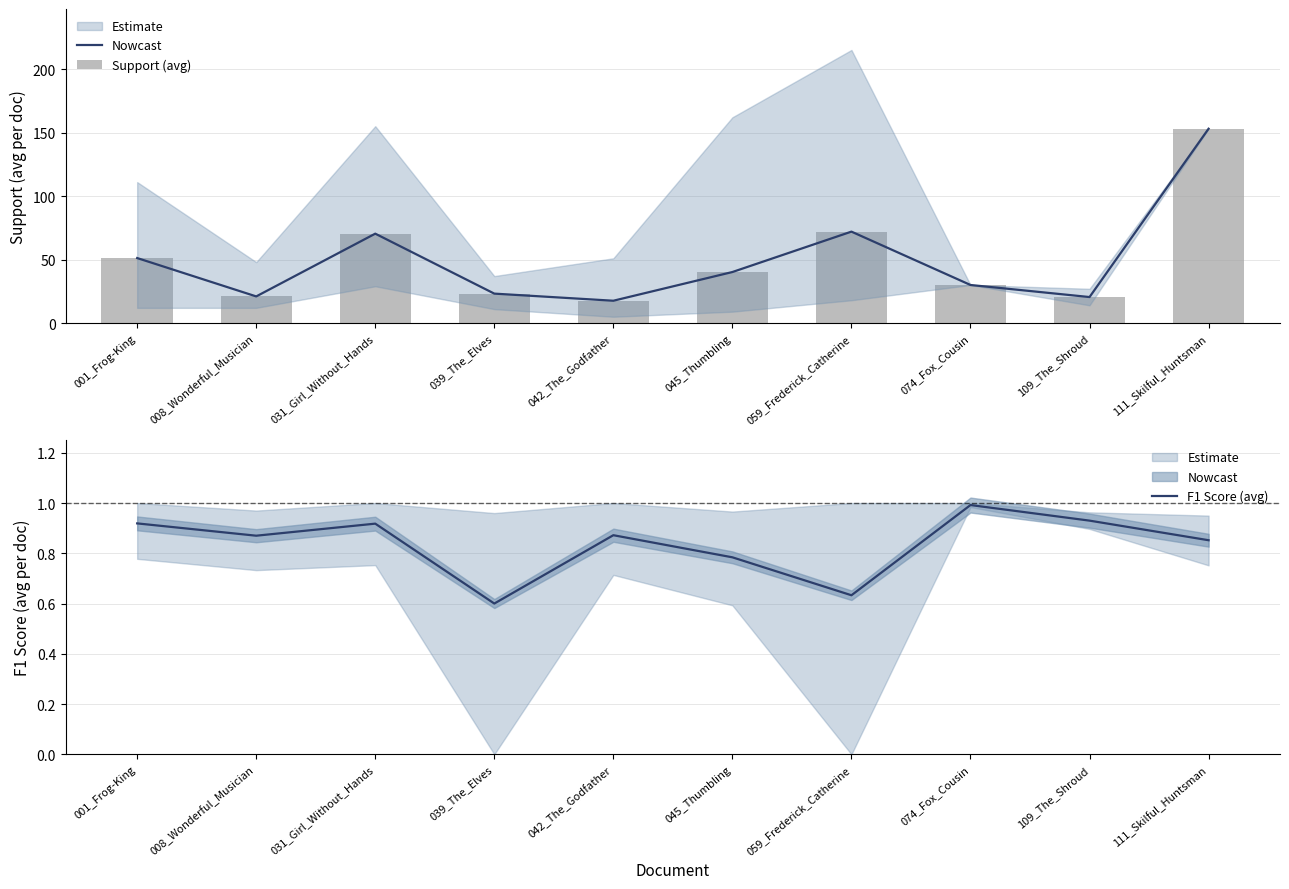

How many groups of bars are there?

10